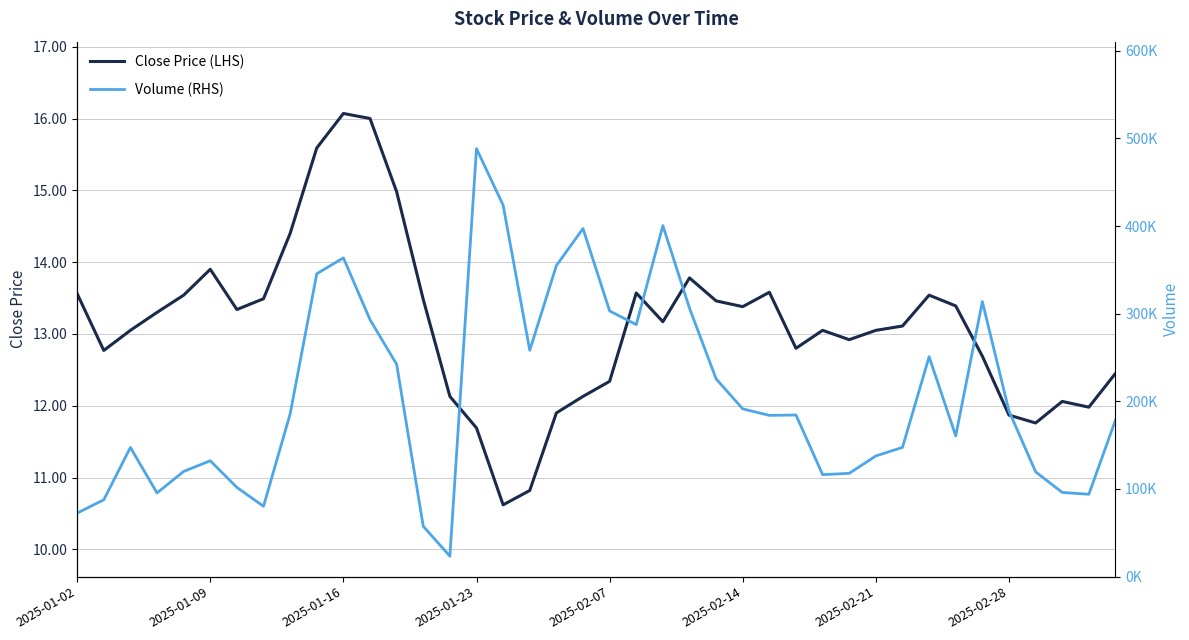

Reading right to left, list all the values displayed in this chart.

Close Price (LHS): 12.4	12.0	12.1	11.8	11.9	12.7	13.4	13.5	13.1	13.1	12.9	13.1	12.8	13.6	13.4	13.5	13.8	13.2	13.6	12.3	12.1	11.9	10.8	10.6	11.7	12.1	13.5	15.0	16.0	16.1	15.6	14.4	13.5	13.3	13.9	13.5	13.3	13.1	12.8	13.6
Volume (RHS): 178620.5	93997.5	96056.0	119604.0	188973.1	313751.7	160649.5	250855.0	147486.1	137708.2	117845.0	116389.1	184393.9	183987.5	191379.2	225608.8	306244.4	400440.9	287526.7	303117.9	397121.6	354892.6	258206.3	423800.3	488266.6	23351.0	57469.0	242281.0	293183.2	363682.9	345533.2	185623.0	80283.5	101750.5	132207.0	120020.0	95495.5	147364.5	87690.0	72478.5